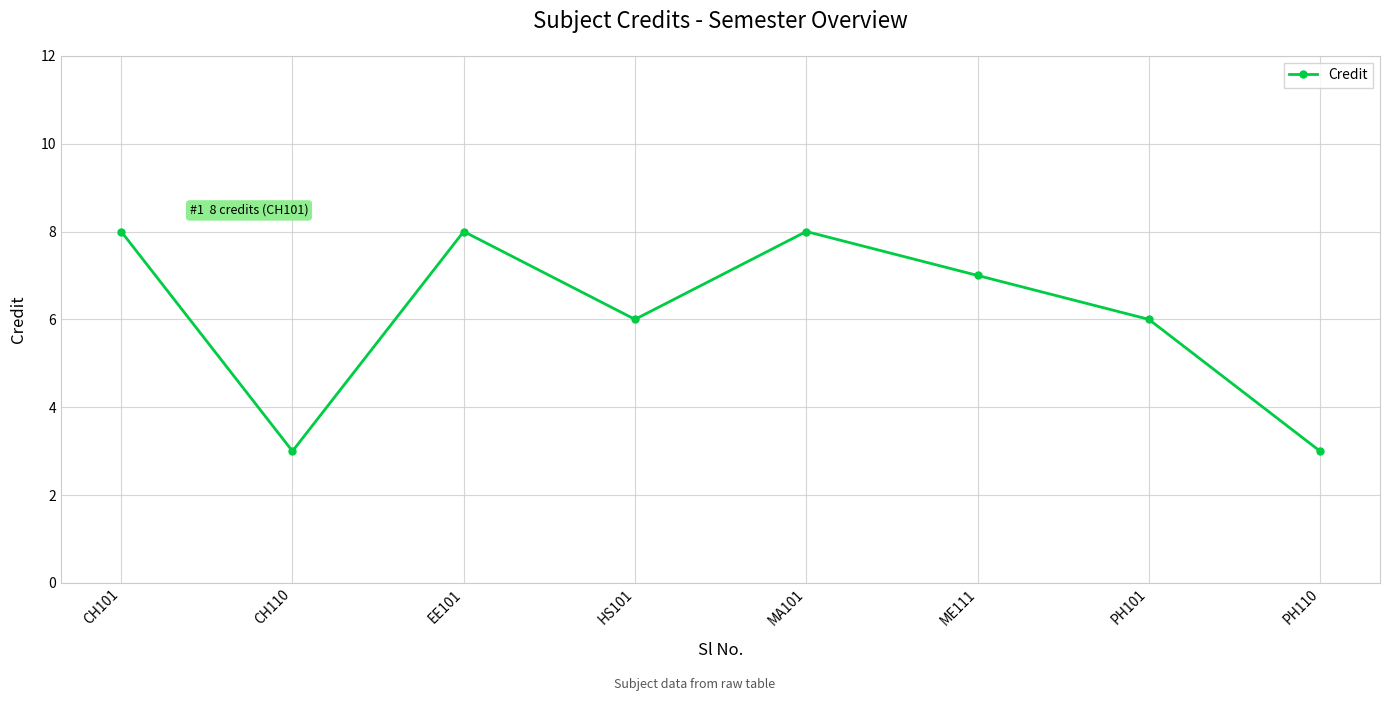

The chart shows a value of 8 at MA101. True or false?

True